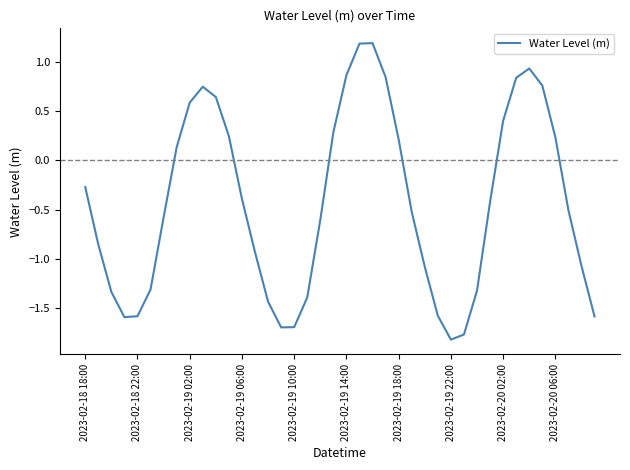

What is the difference between the maximum and minimum values?

3.0